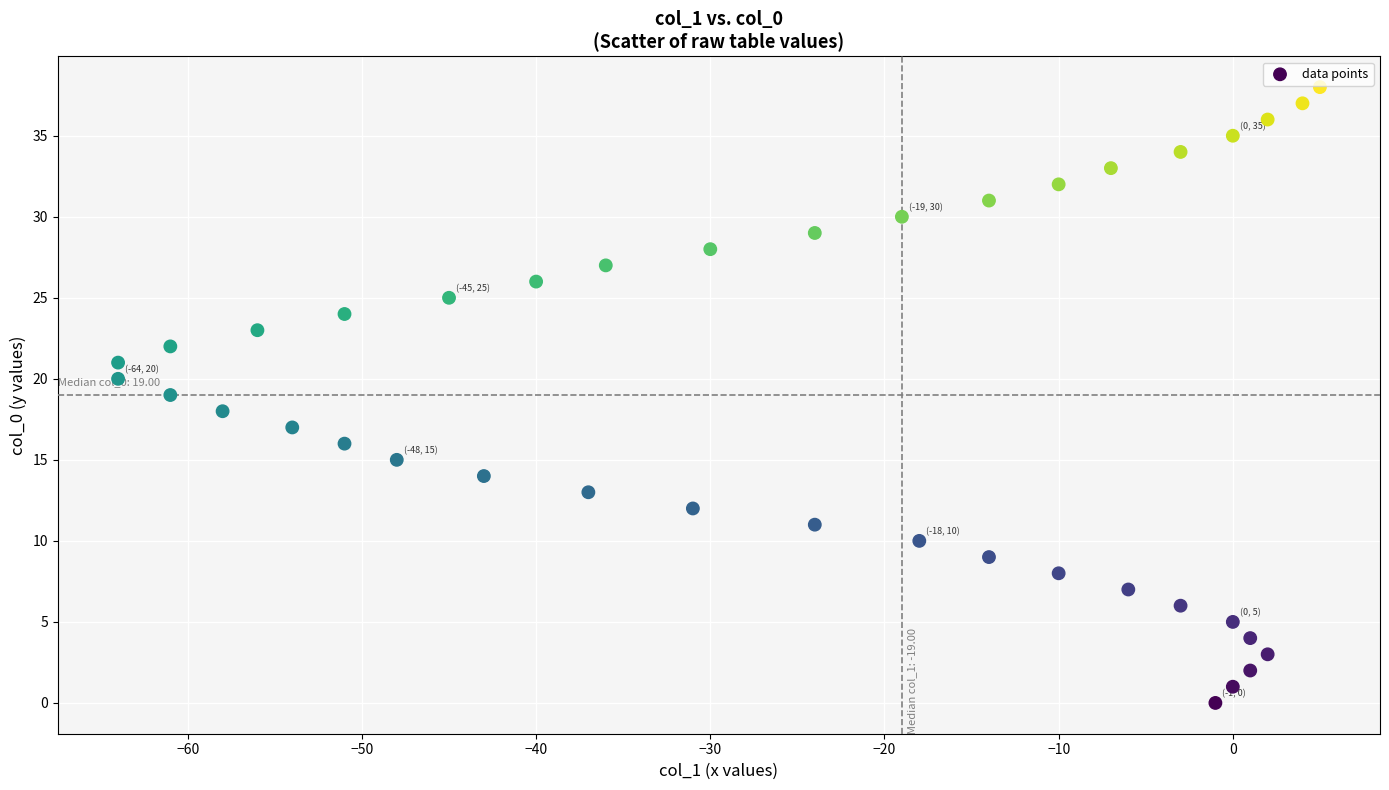

What is the range of Y values (max minus min)?

38